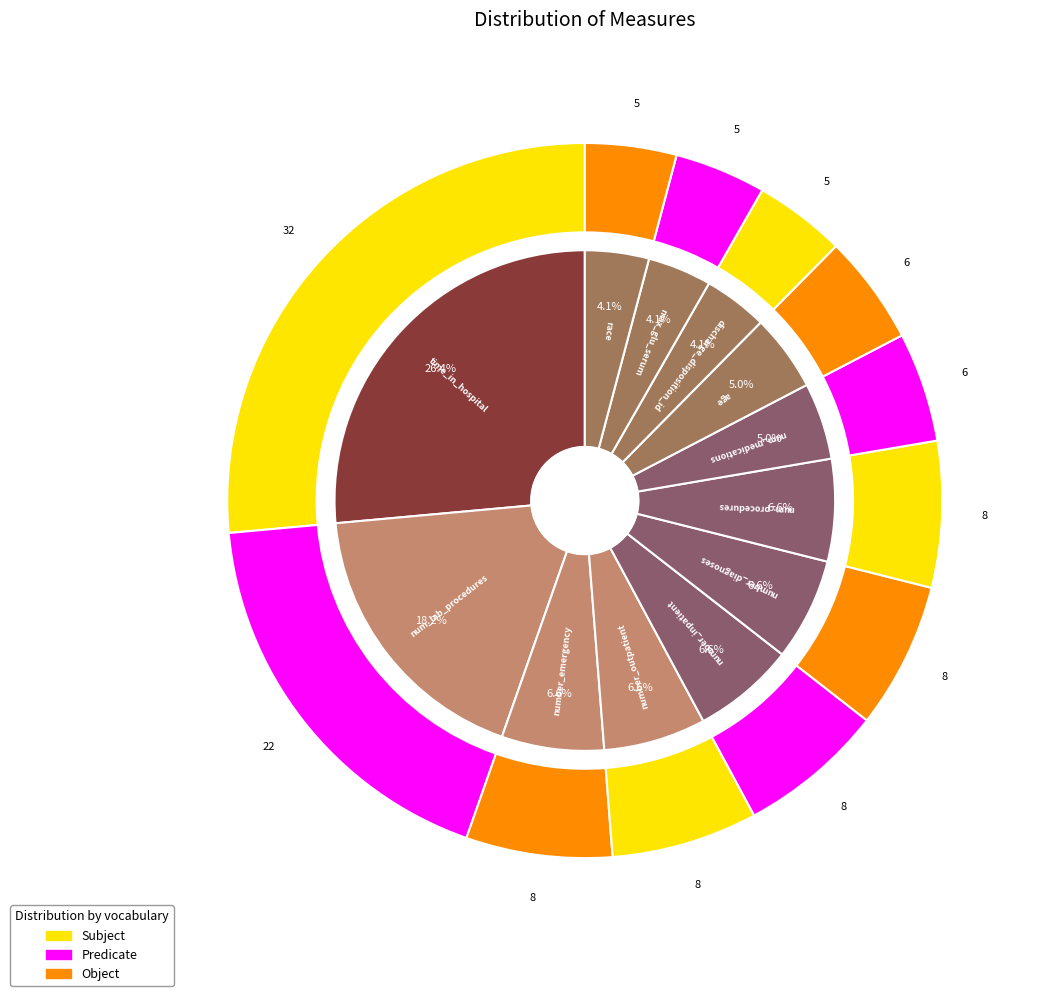

Does race represent more than half of the total?

No